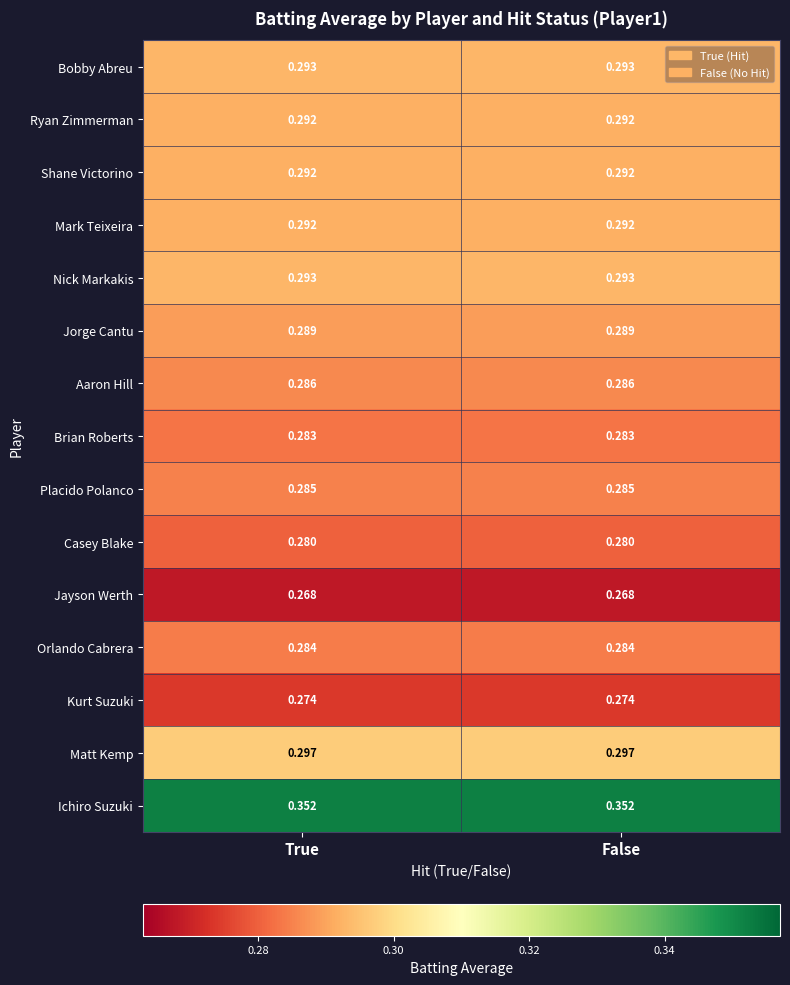

How many series are shown in this chart?

15